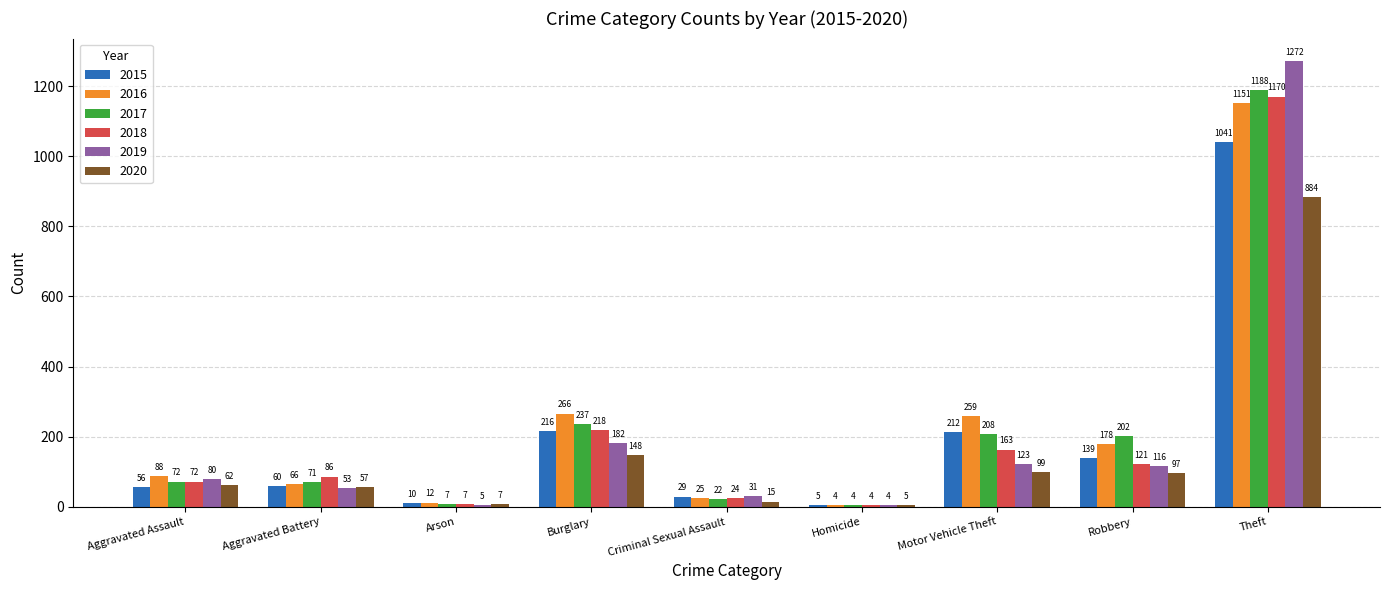

Reading left to right, what are all the values shown in this chart?

2015: 56	60	10	216	29	5	212	139	1041
2016: 88	66	12	266	25	4	259	178	1151
2017: 72	71	7	237	22	4	208	202	1188
2018: 72	86	7	218	24	4	163	121	1170
2019: 80	53	5	182	31	4	123	116	1272
2020: 62	57	7	148	15	5	99	97	884